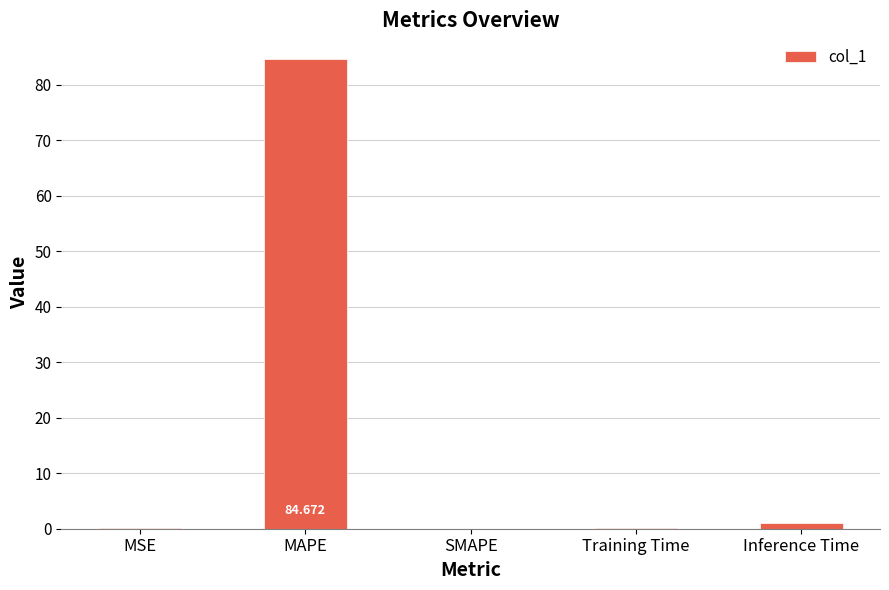

Which label corresponds to the largest value in the chart?

MAPE